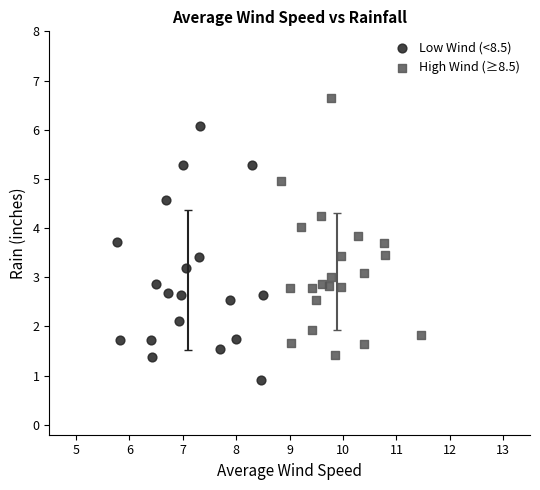

Which series has the widest spread of Y values?

High Wind (≥8.5)